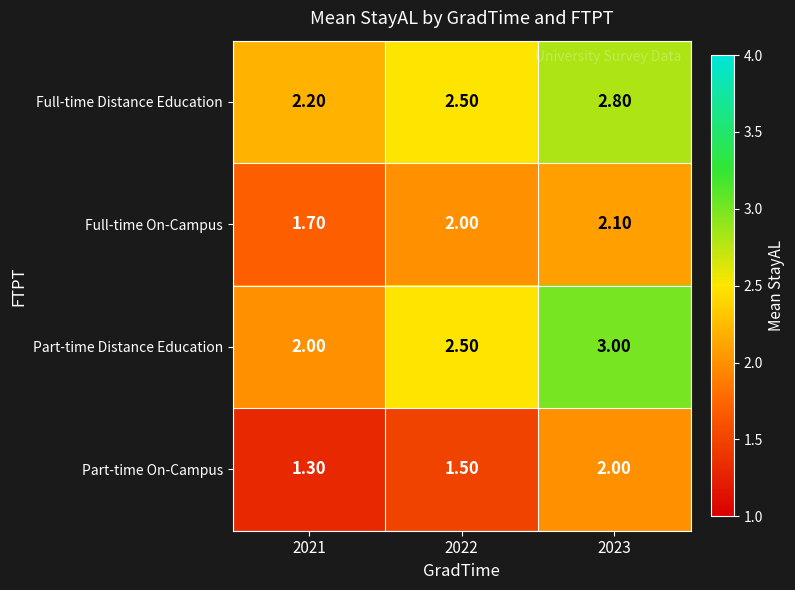

What is the greatest value displayed?

3.0